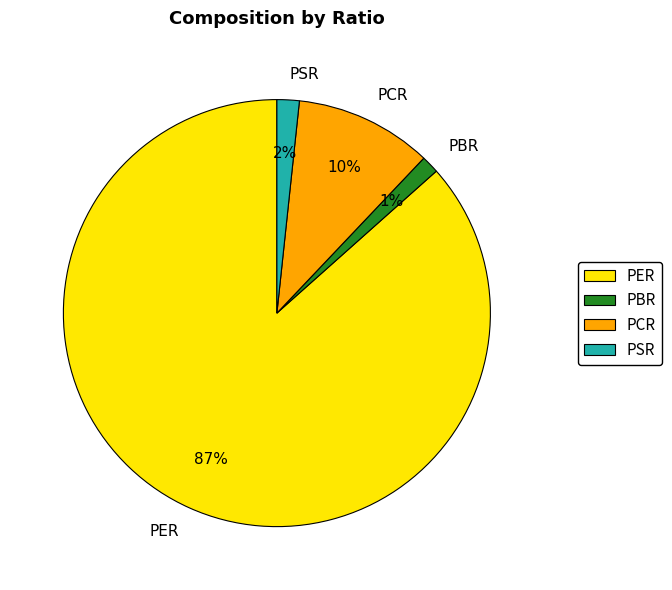

To the nearest percent, what percentage of the pie is PSR?

2%